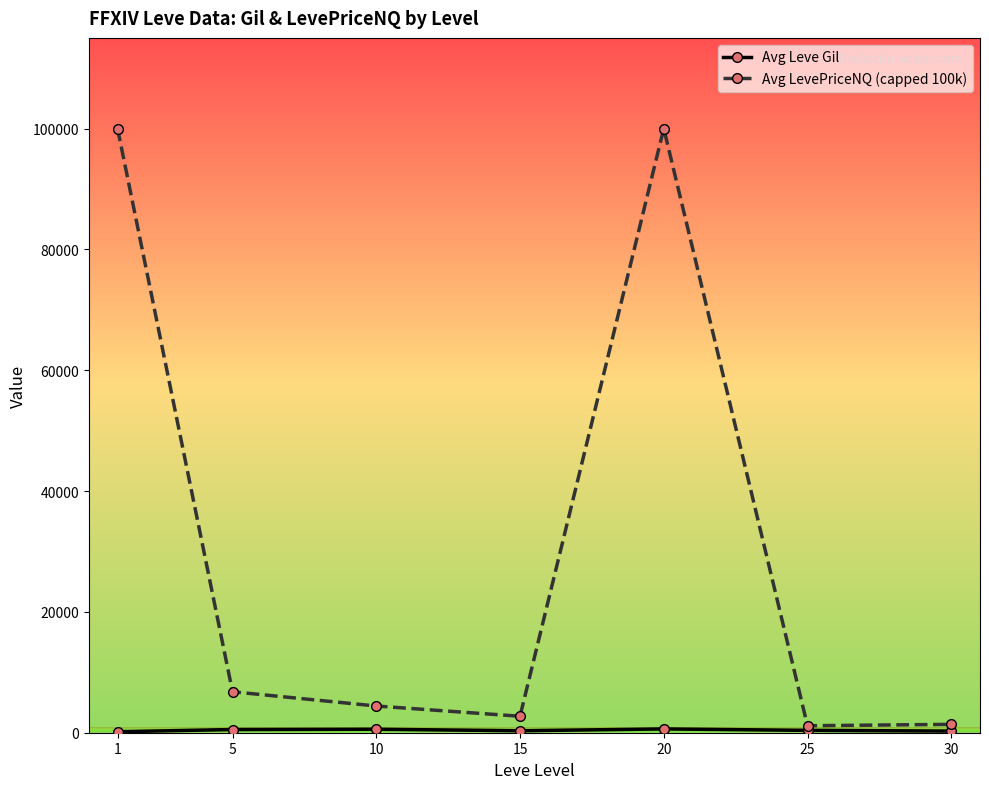

Which series has the widest spread of values?

Avg LevePriceNQ (capped 100k)